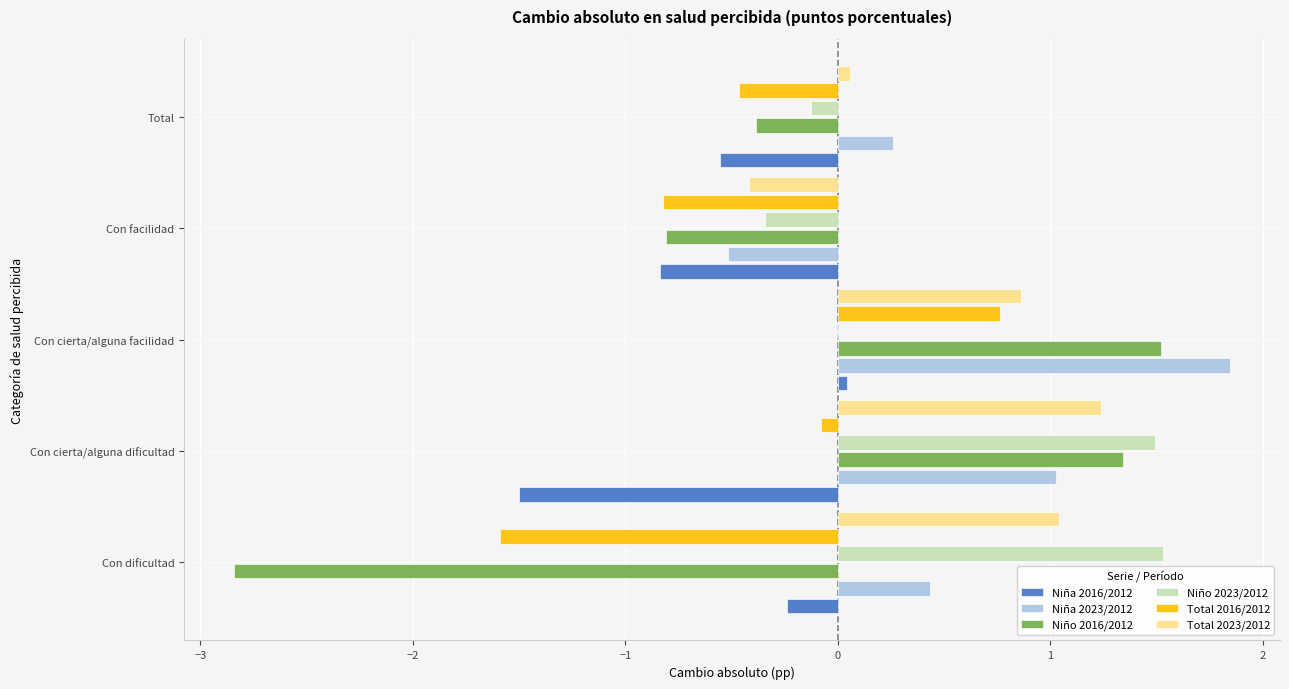

True or false: Total 2016/2012 has a value of 0.4 at Con cierta/alguna facilidad.

False